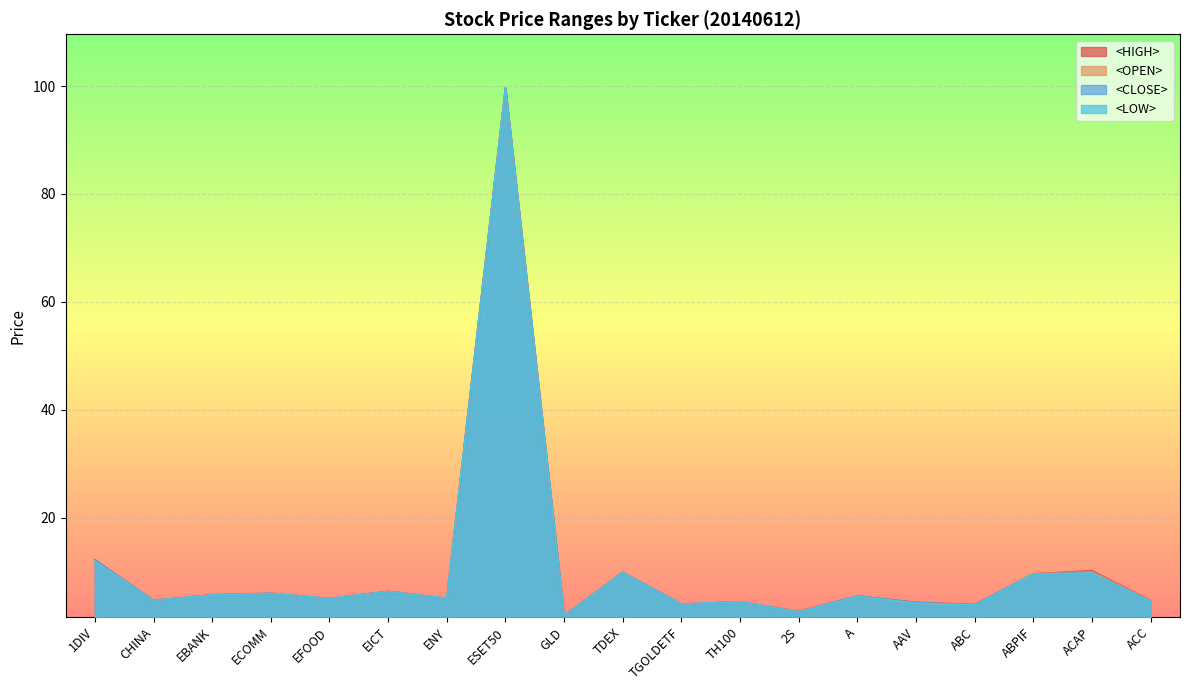

Rank the series by their average value, from lowest to highest.

<LOW>, <CLOSE>, <OPEN>, <HIGH>